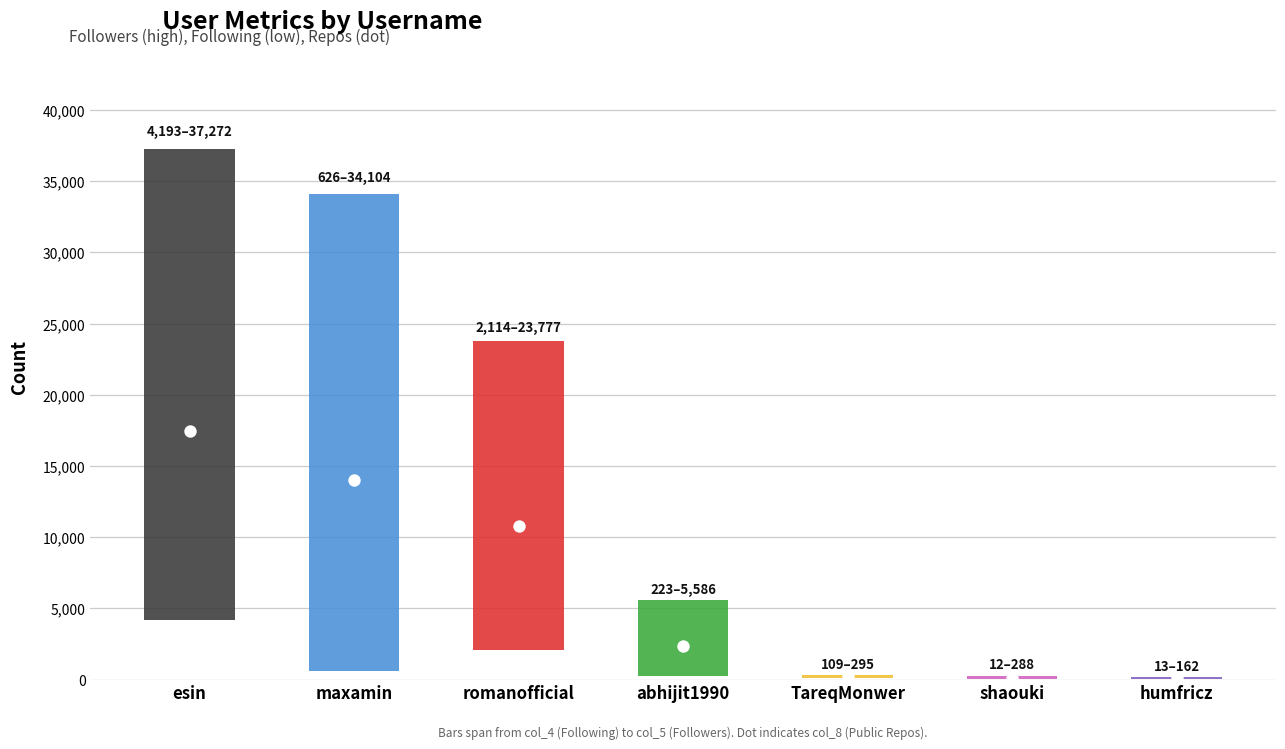

At which category is the sum across all series the highest?

esin